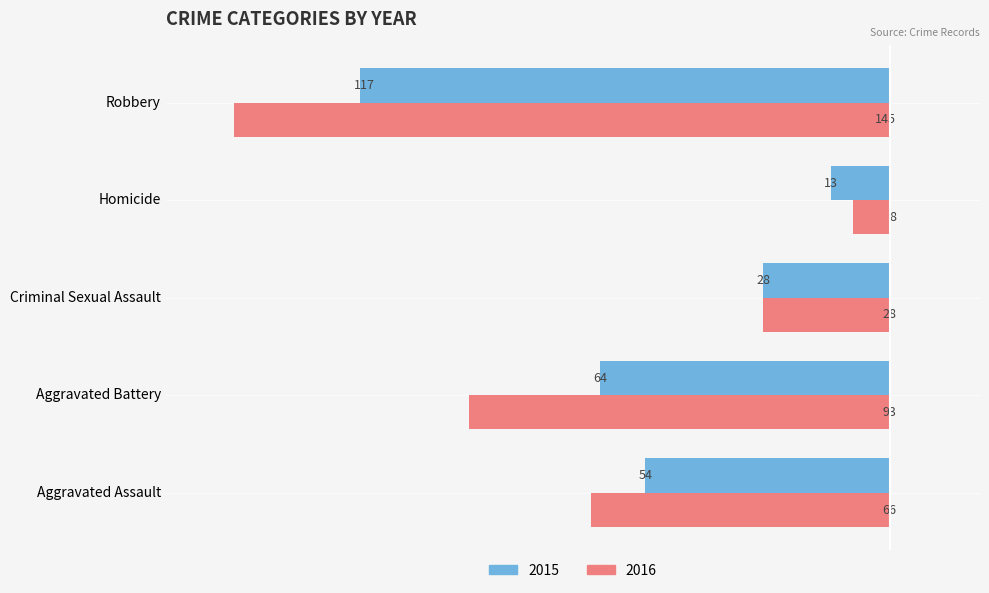

Rank the series by their maximum value, from lowest to highest.

2015, 2016